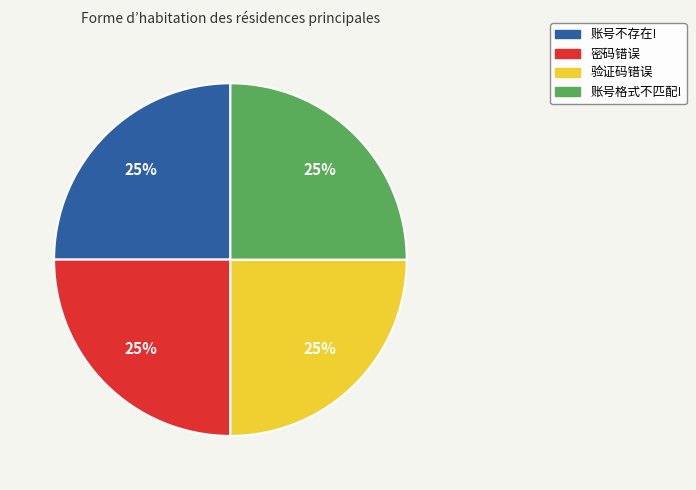

To the nearest percent, what percentage of the pie is 验证码错误?

25%